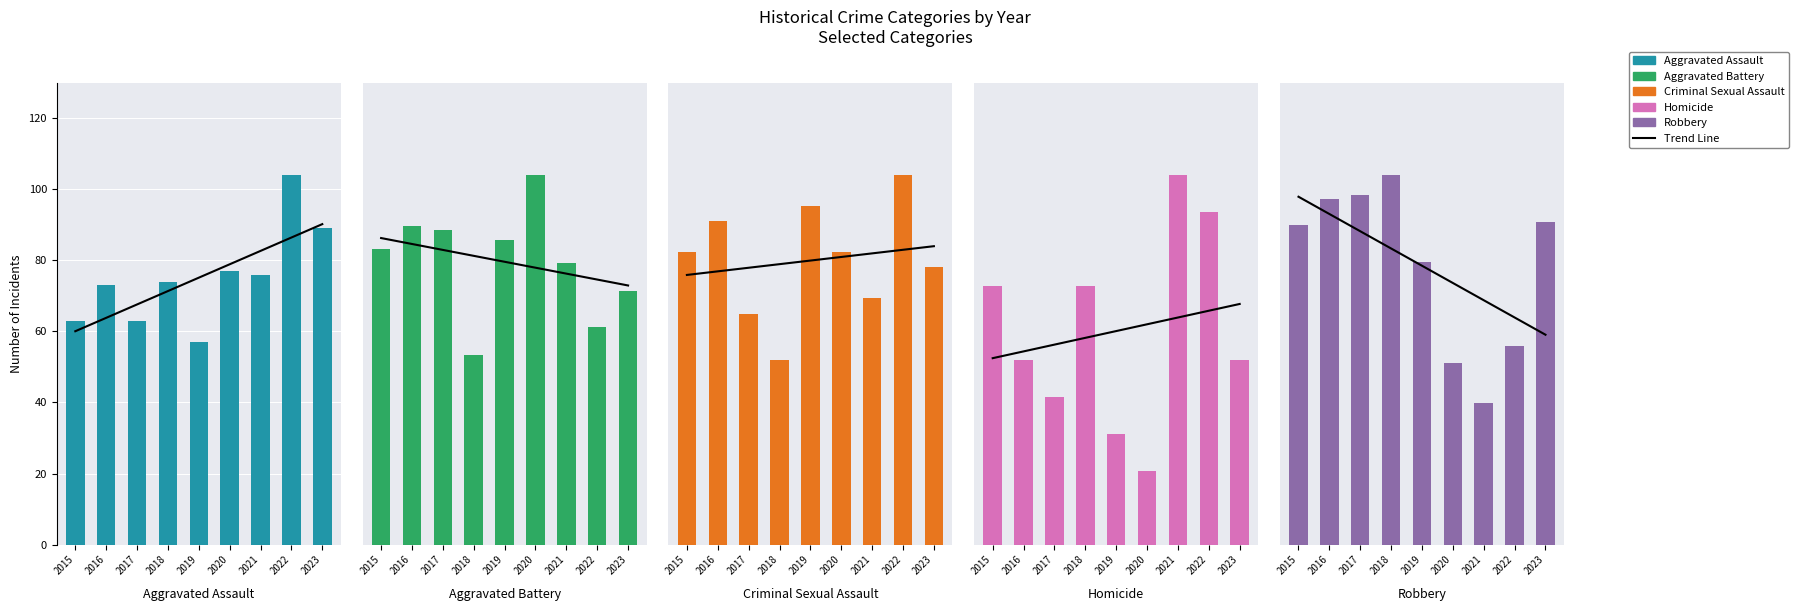

List the series in order of their peak value, lowest first.

Homicide, Criminal Sexual Assault, Aggravated Battery, Trend Line, Aggravated Assault, Robbery